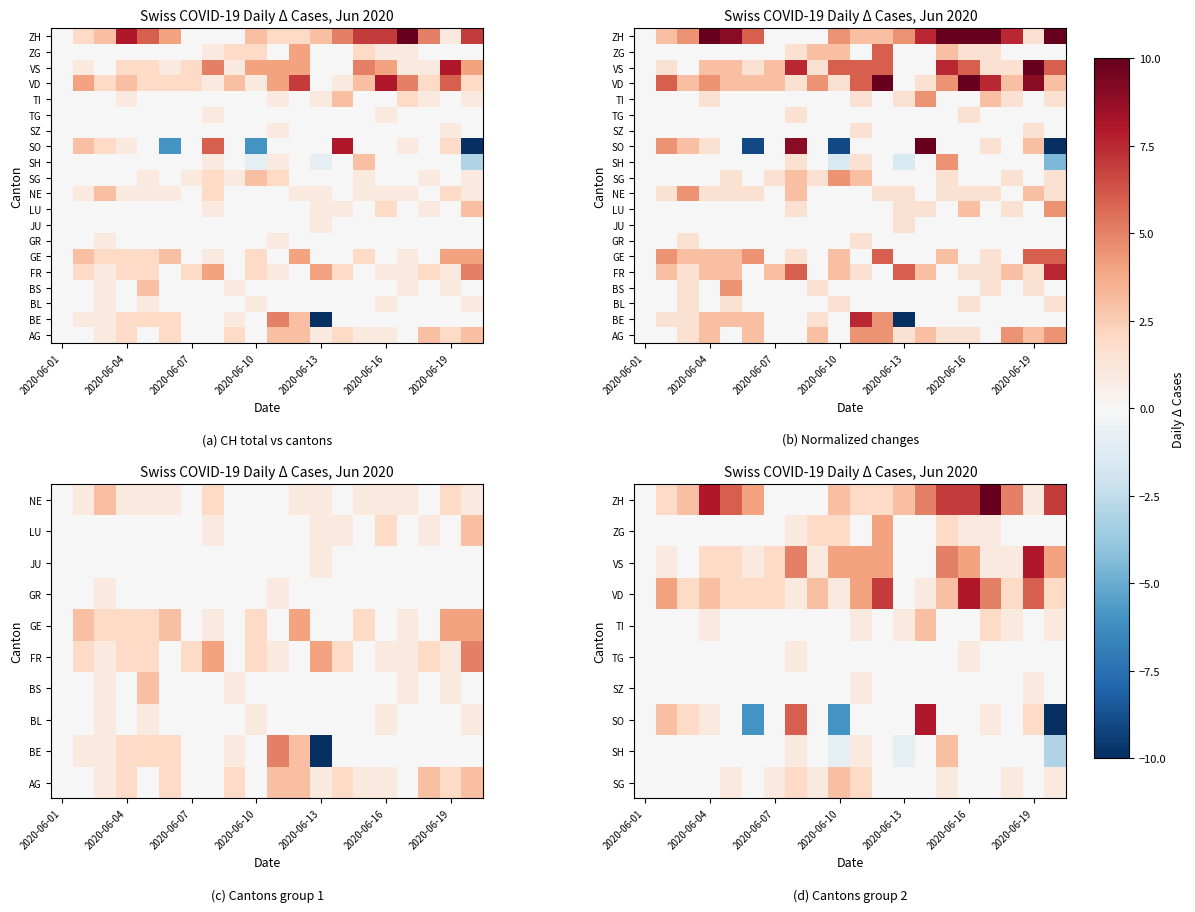

At which category is the sum across all series the highest?

14